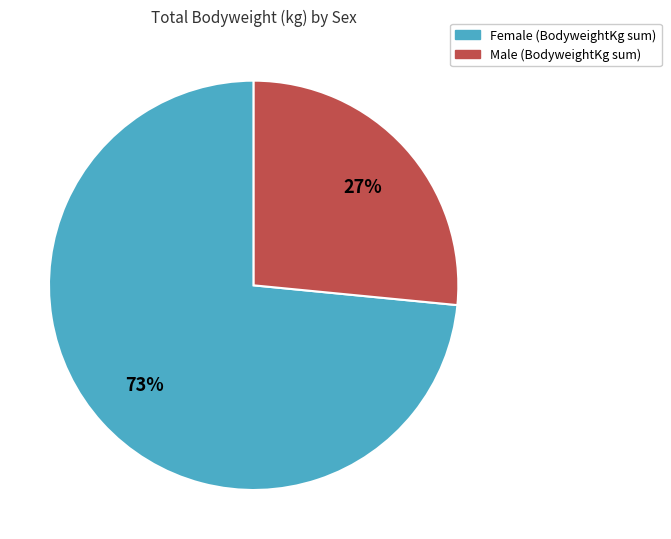

Is there any slice that represents more than half of the pie?

Yes